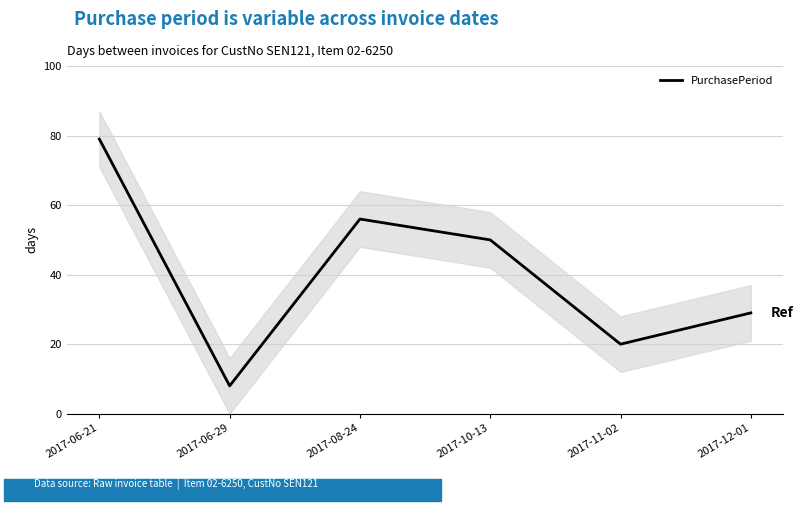

Between 2017-06-29 and 2017-10-13, which is larger?

2017-10-13